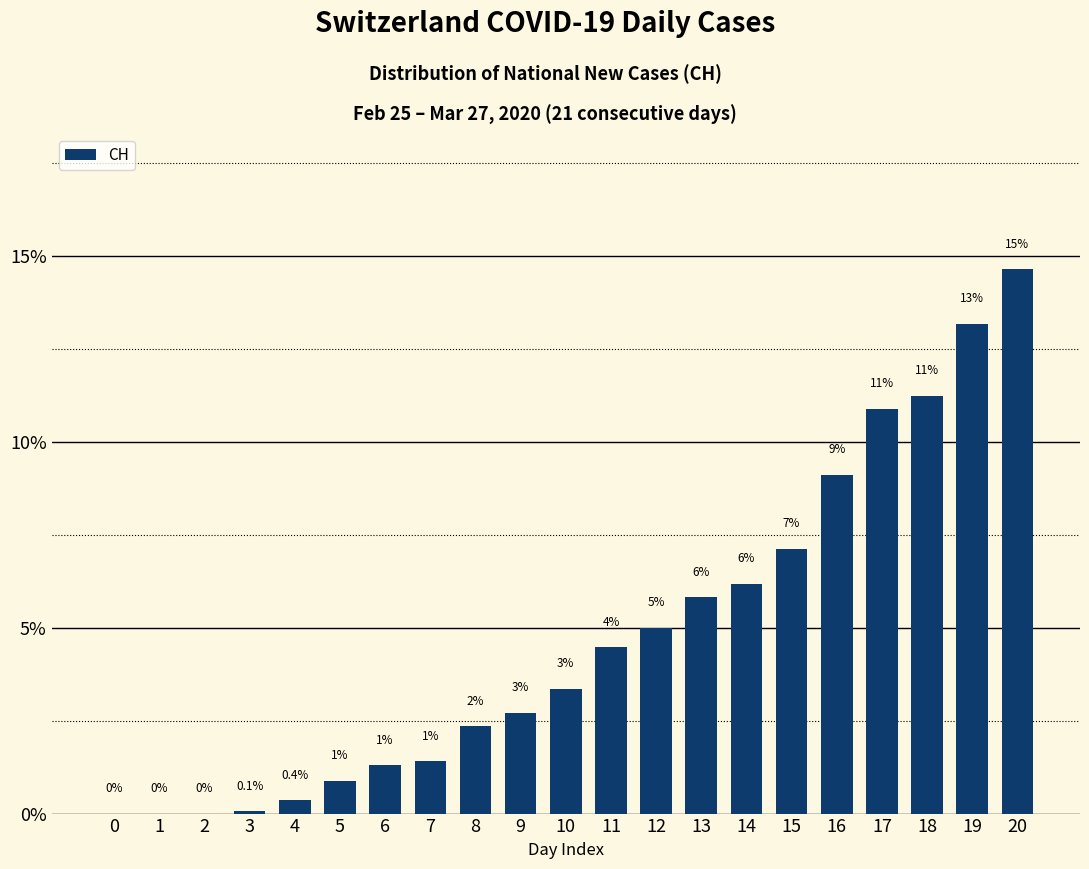

What is the difference between the values at 2 and 15?

7.1